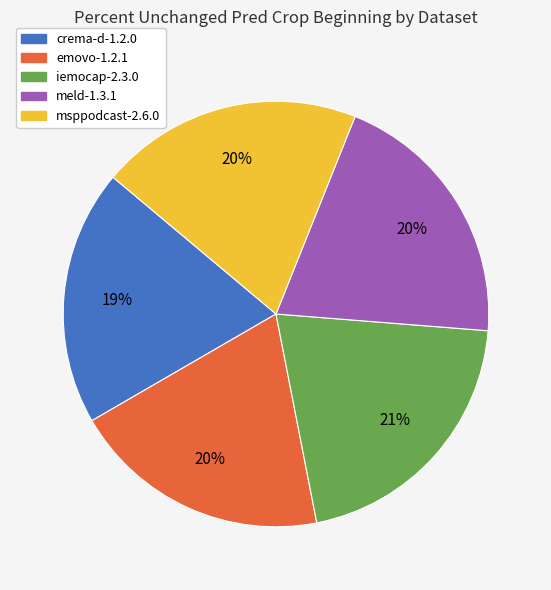

Between iemocap-2.3.0 and emovo-1.2.1, which is larger?

iemocap-2.3.0